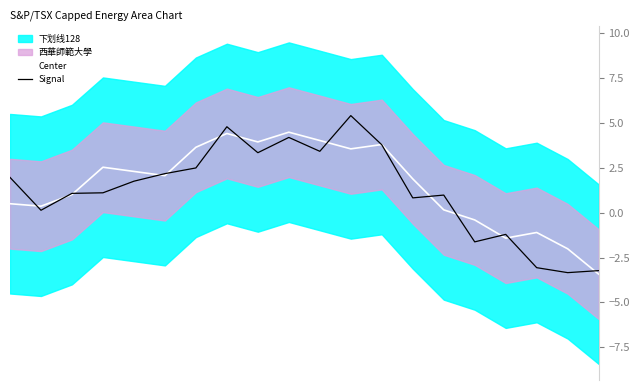

Reading left to right, list all the values displayed in this chart.

Center: 0.5	0.4	1.0	2.5	2.3	2.1	3.6	4.4	3.9	4.5	4.0	3.6	3.8	1.9	0.2	-0.4	-1.4	-1.1	-2.0	-3.4
Signal: 2.0	0.1	1.1	1.1	1.8	2.2	2.5	4.8	3.3	4.2	3.4	5.4	3.8	0.8	1.0	-1.6	-1.2	-3.1	-3.3	-3.2